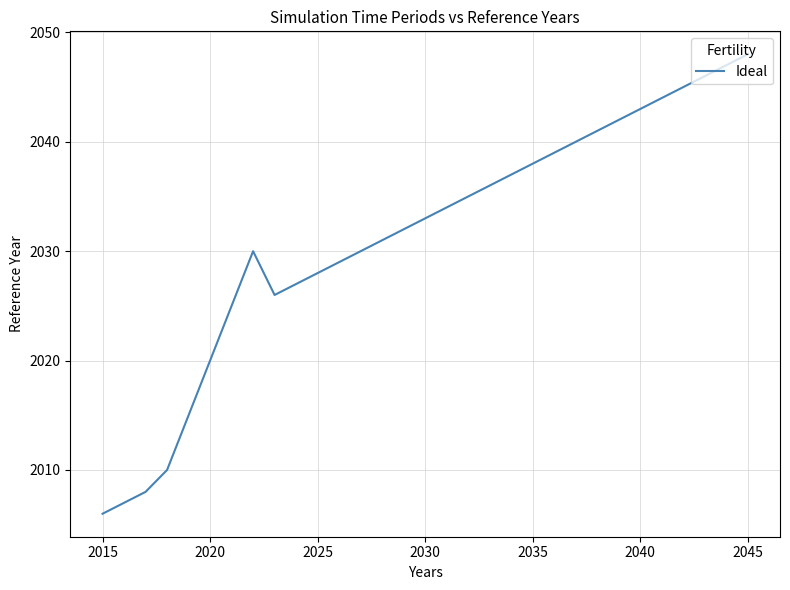

What is the smallest value displayed?

2006